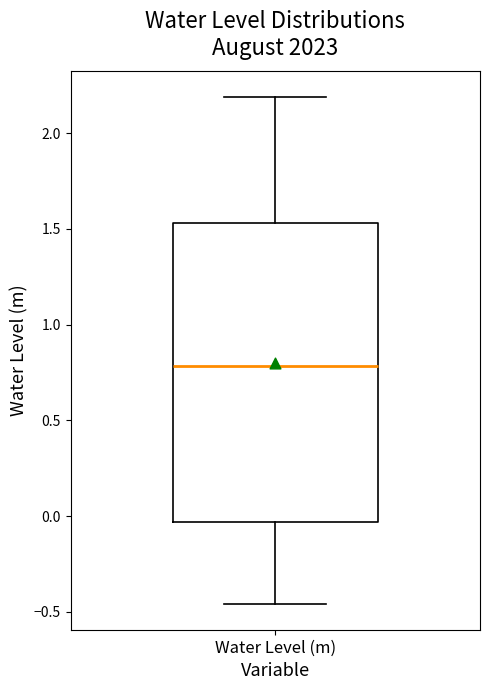

Read this box plot against the y-axis: the position of the median line, the range covered by the box, and the ends of both whiskers. The values are not printed on the chart, so give them approximately, as read against the axis.

median 0.80, box -0.05 to 1.55, whiskers -0.45 to 2.20